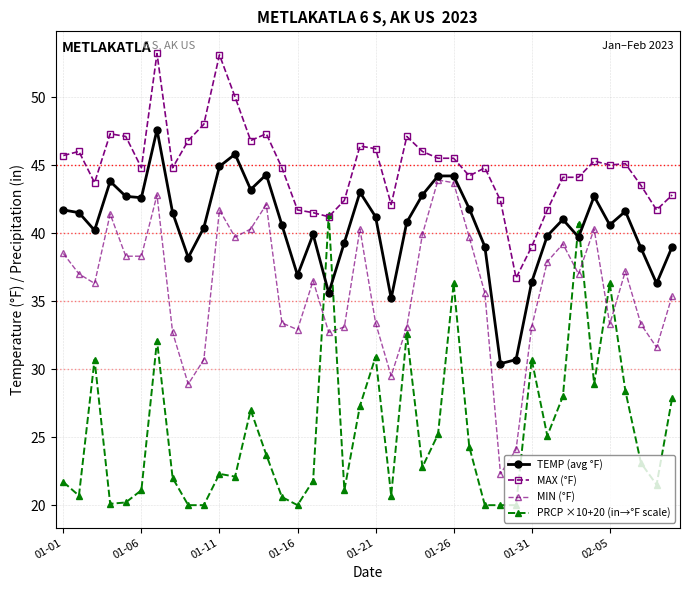

Which series has the largest total across all categories?

MAX (°F)